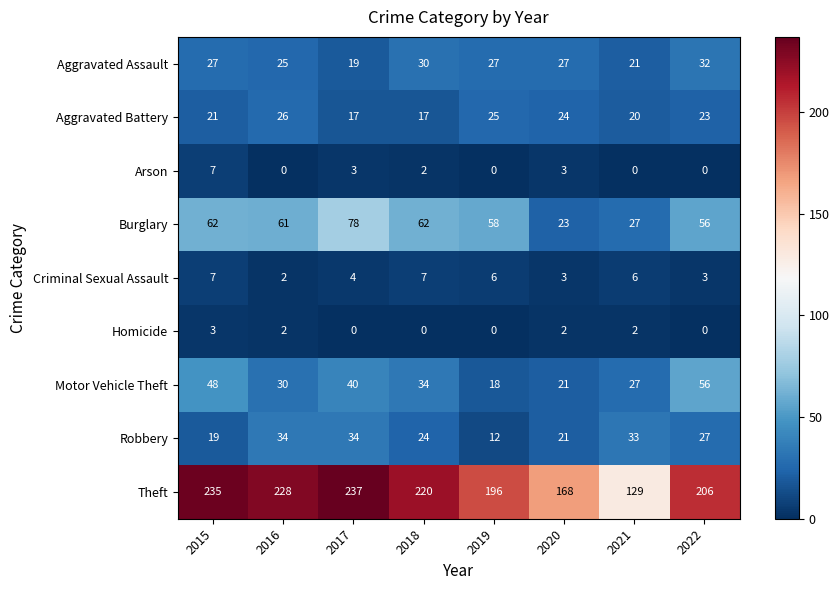

At which category does the chart reach its peak across all series?

2017